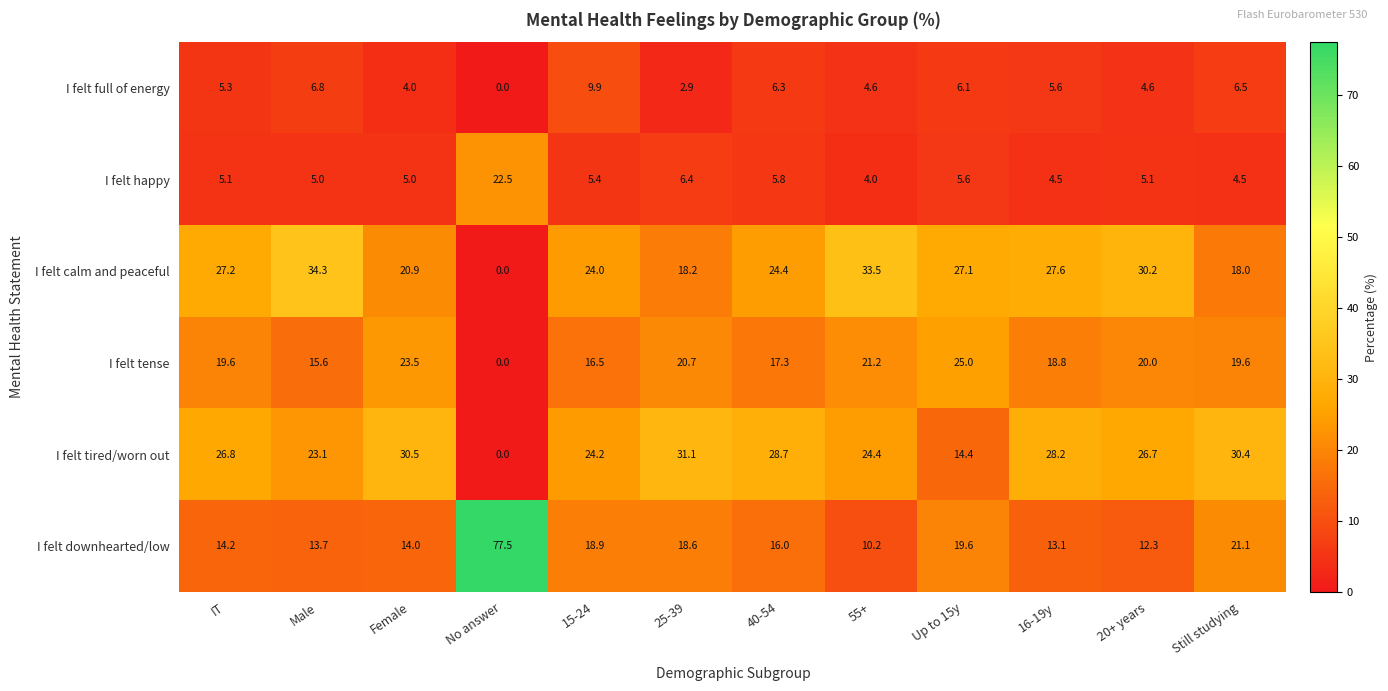

Which series changed the most between Male and Female?

I felt calm and peaceful